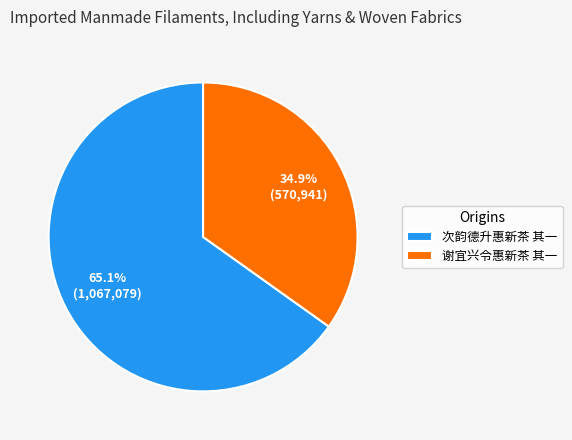

What percentage is the 谢宜兴令惠新茶 其一 slice, to the nearest percent?

35%